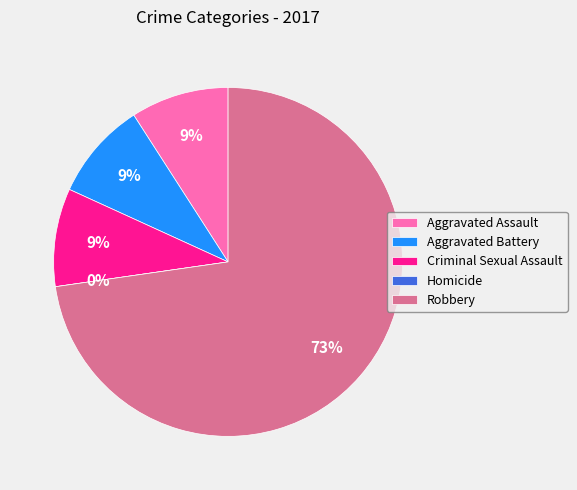

Count the number of slices in the pie.

5